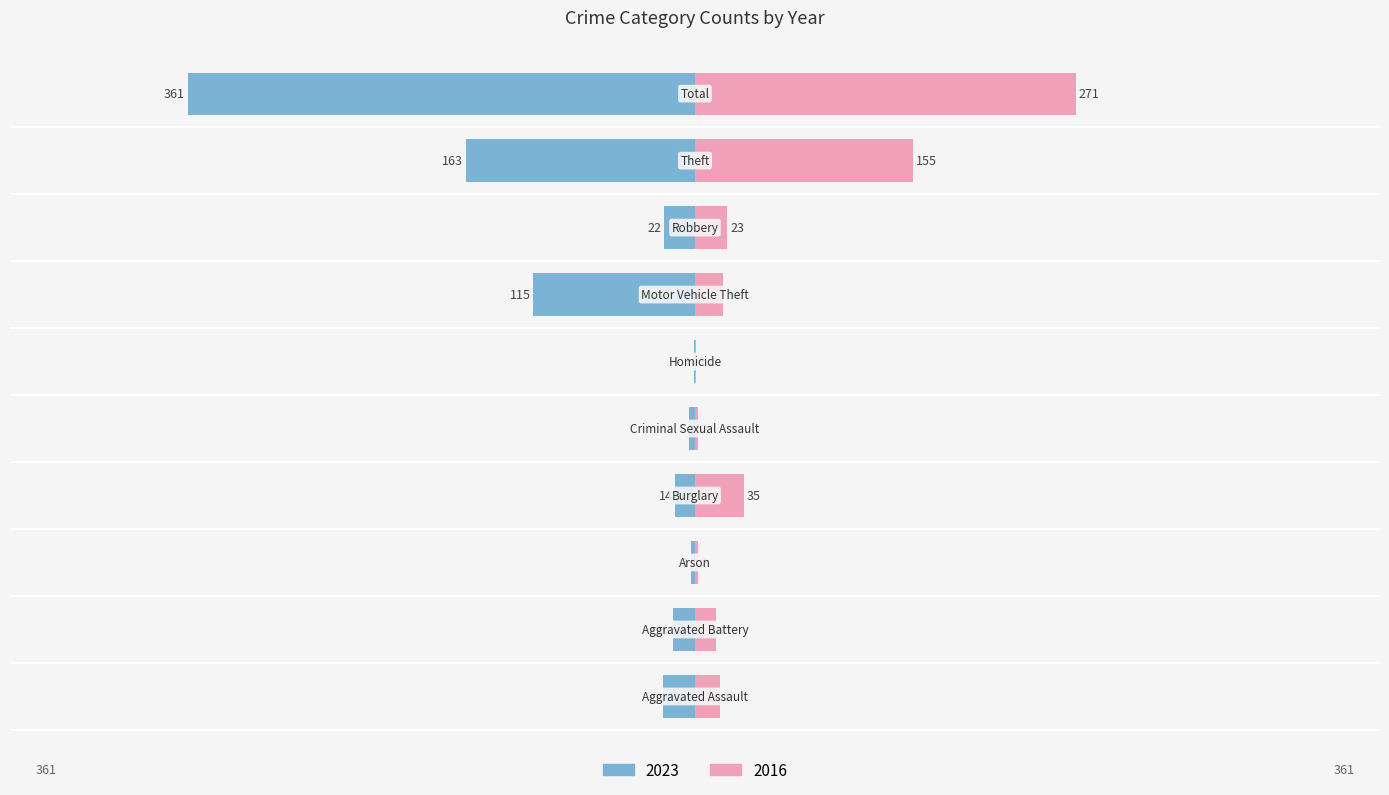

Which series has the largest total across all categories?

2023